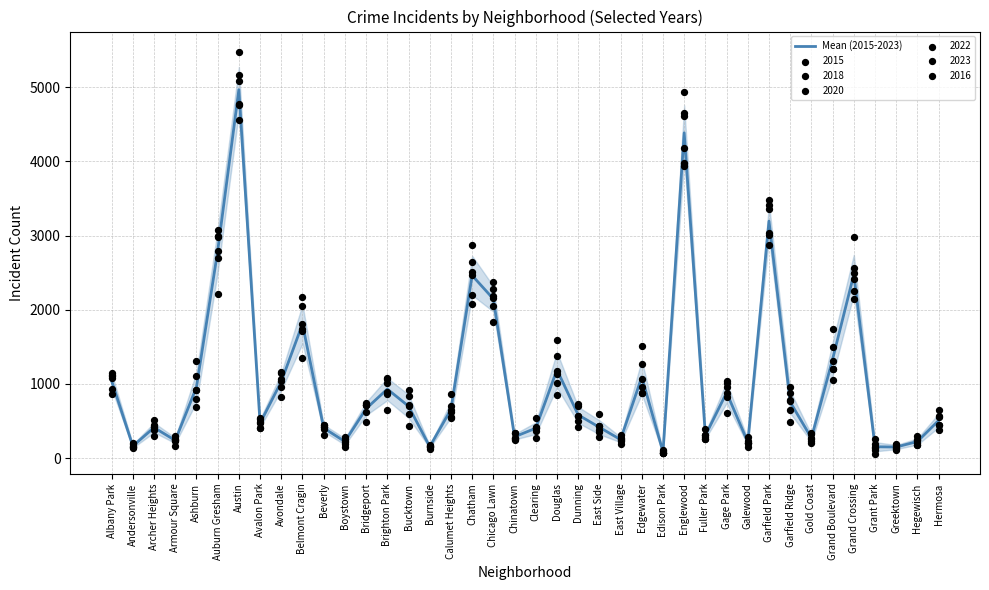

Between East Side and Dunning, which is larger?

Dunning